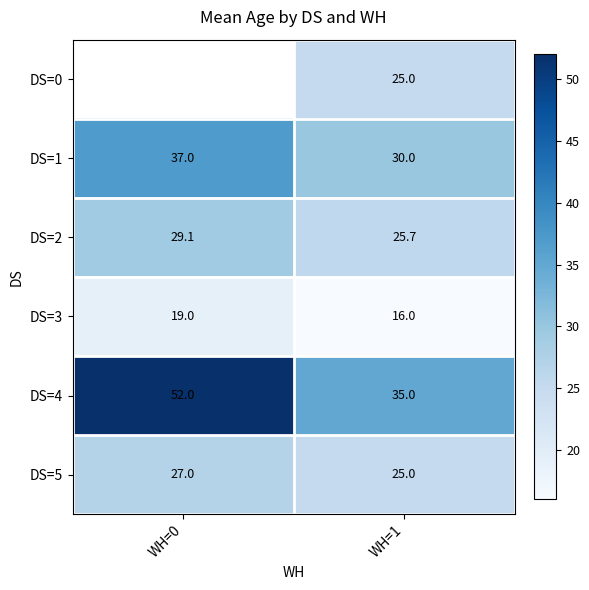

How many data points does each series have?

2